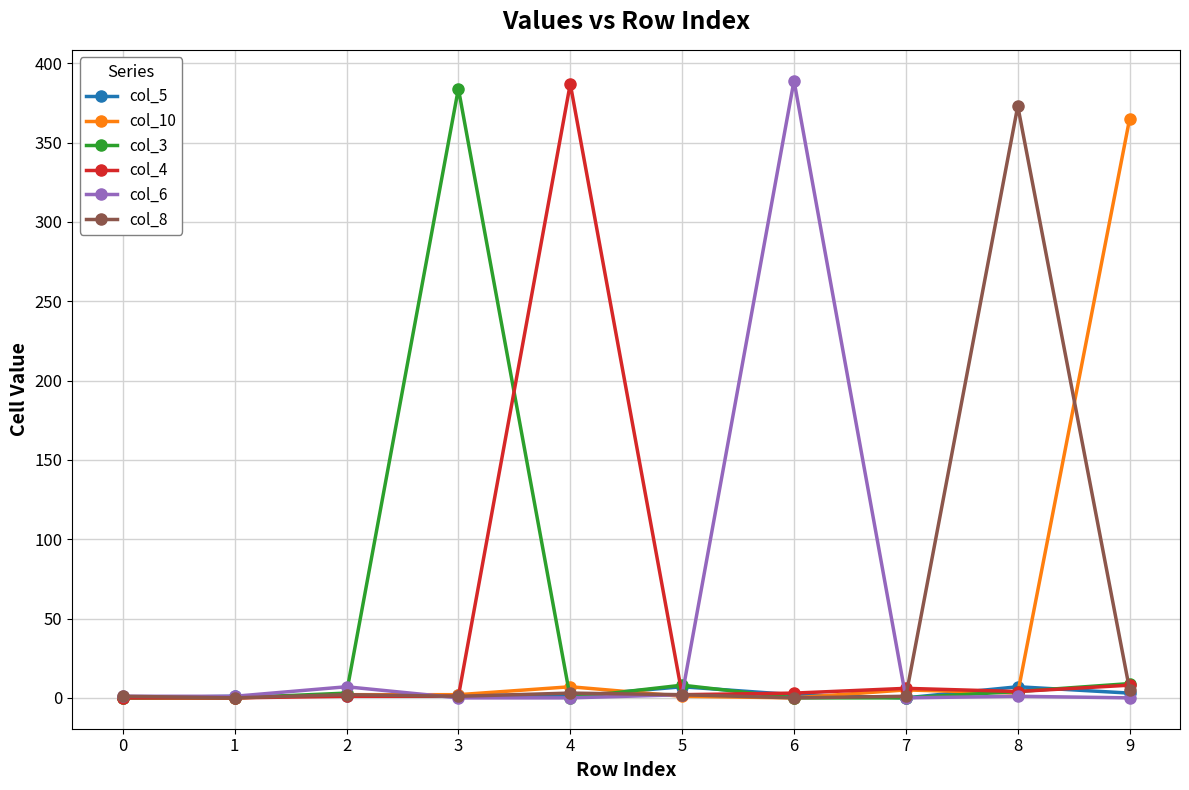

True or false: col_4 and col_5 cross at least once.

True